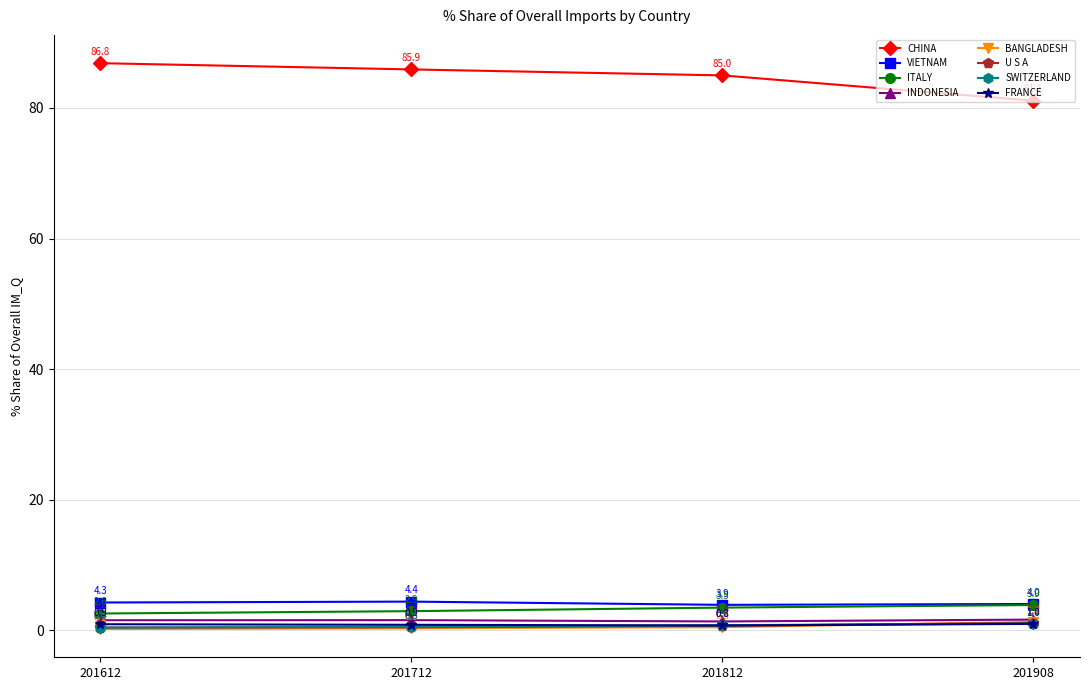

Which category has the highest value in the U S A series?

201908